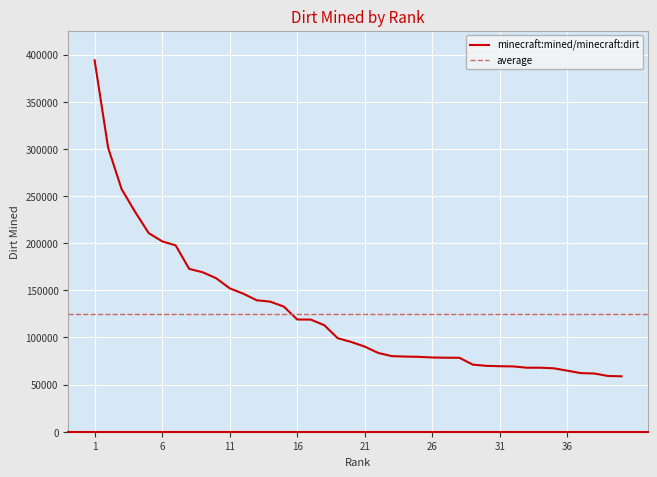

What is the difference between the maximum and minimum values?

335286